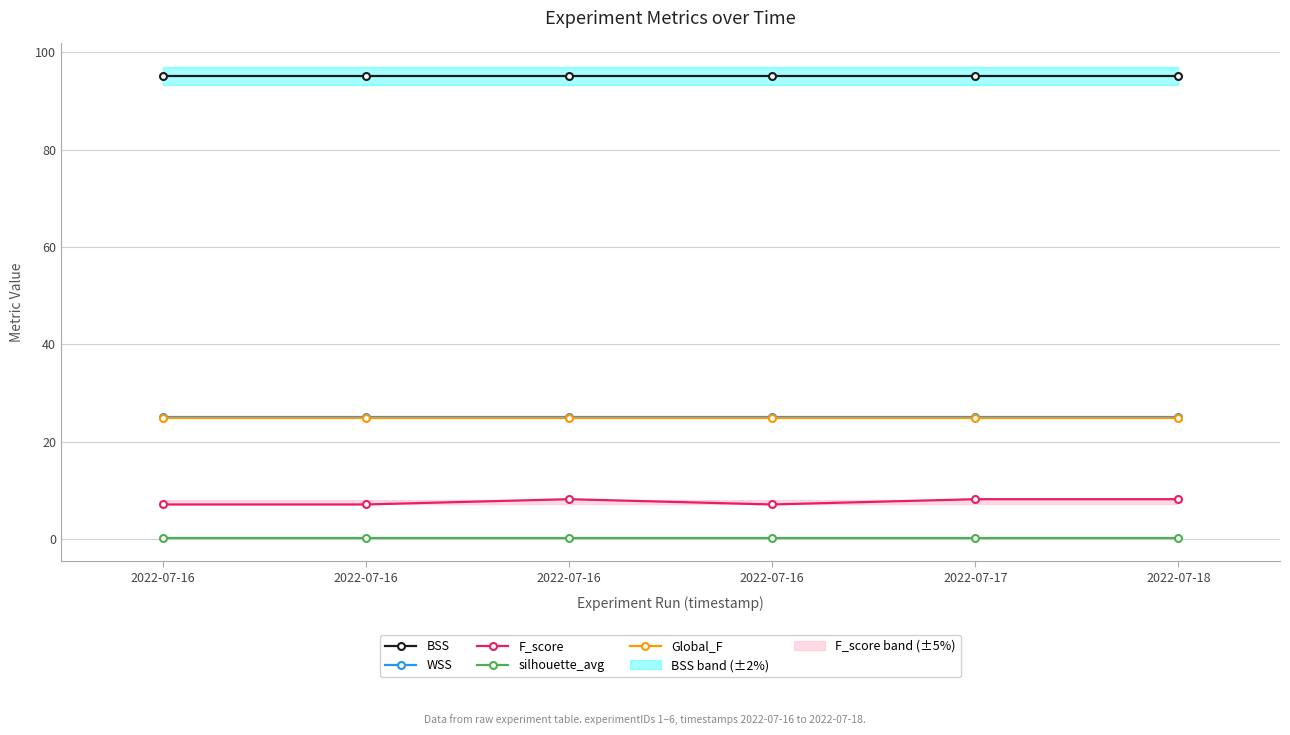

The Global_F series shows 38.4 at 2022-07-16. True or false?

False